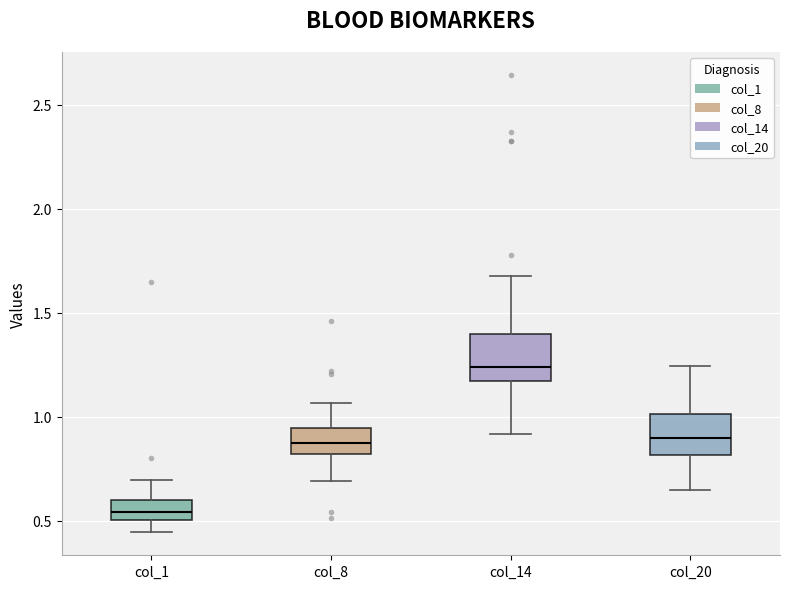

Where is the upper edge of the box for col_1 on the y-axis? The values are not printed on the chart, so give them approximately, as read against the axis.

0.60